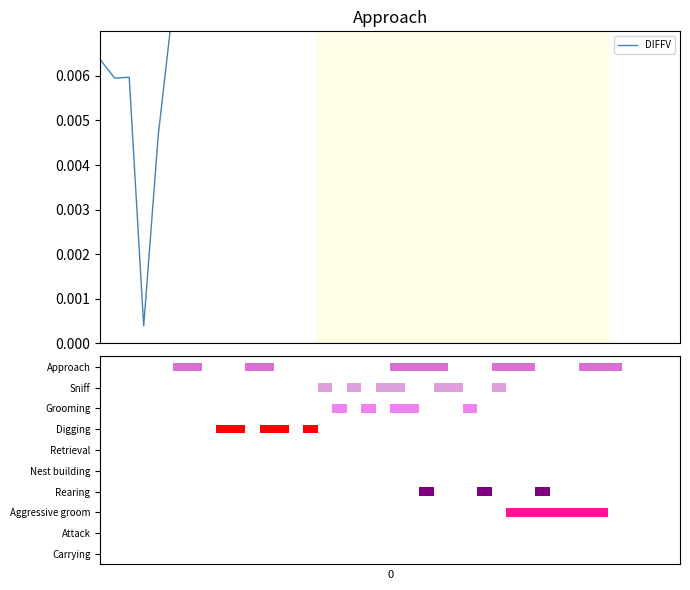

Between 39 and 22, which is larger?

39